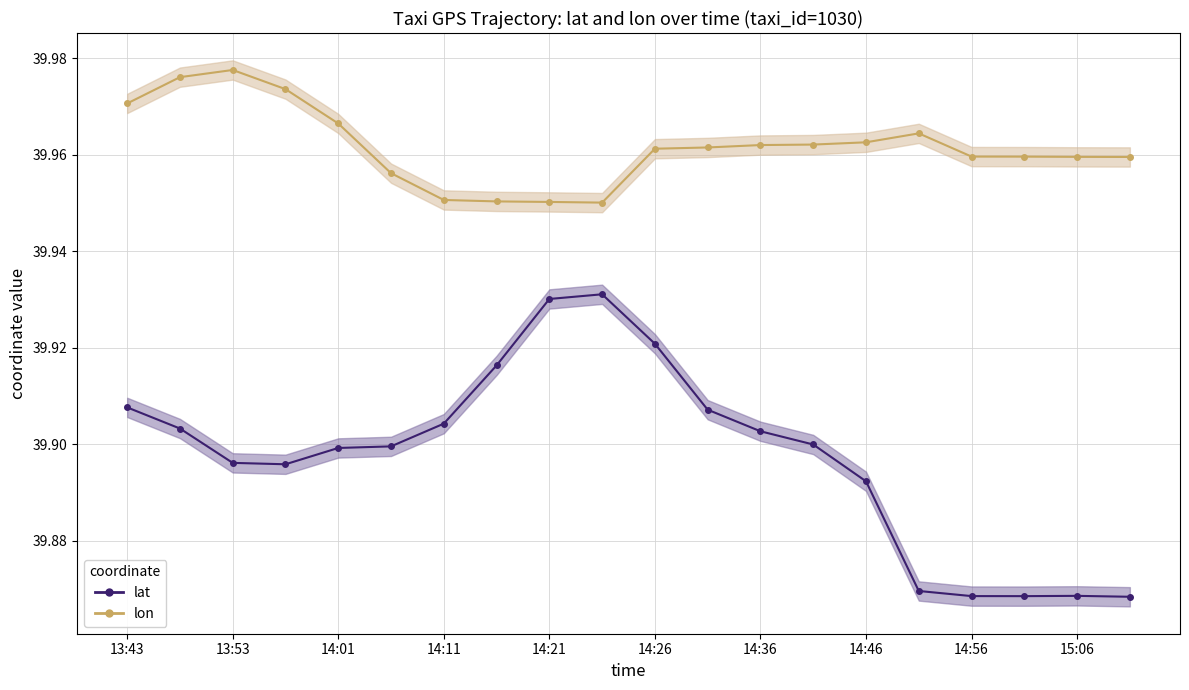

In lat_line, how many points are lower than both neighbors (excluding endpoints)?

2